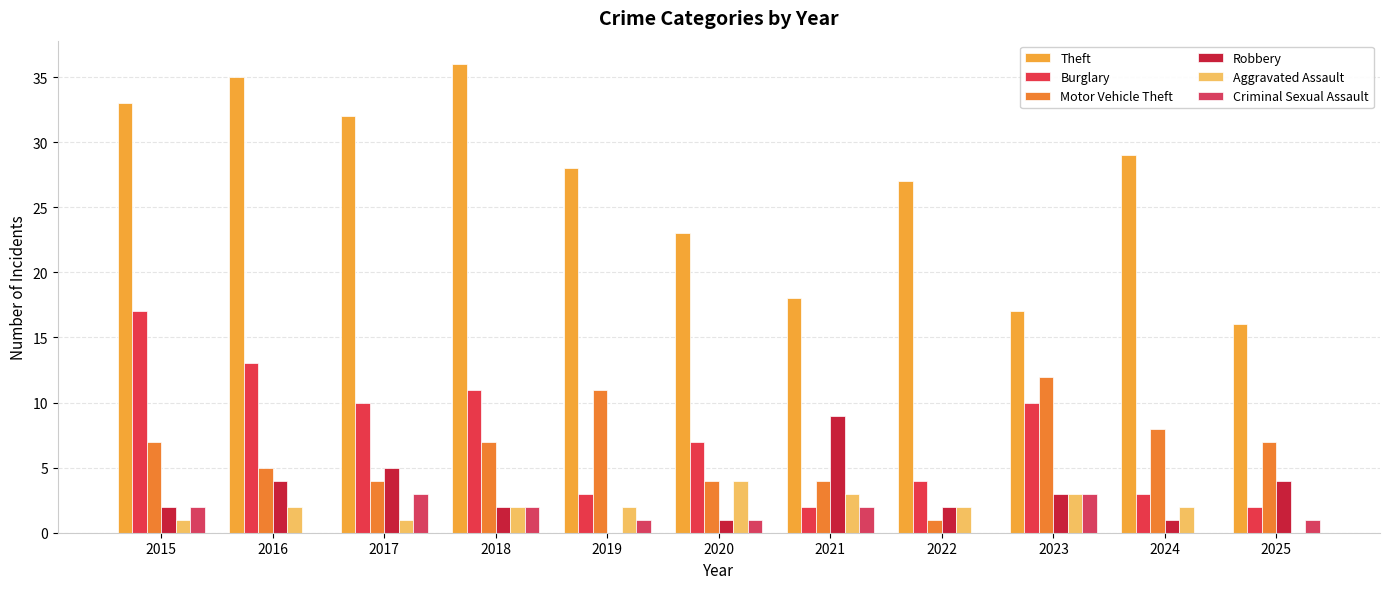

Which series has the largest total across all categories?

Theft